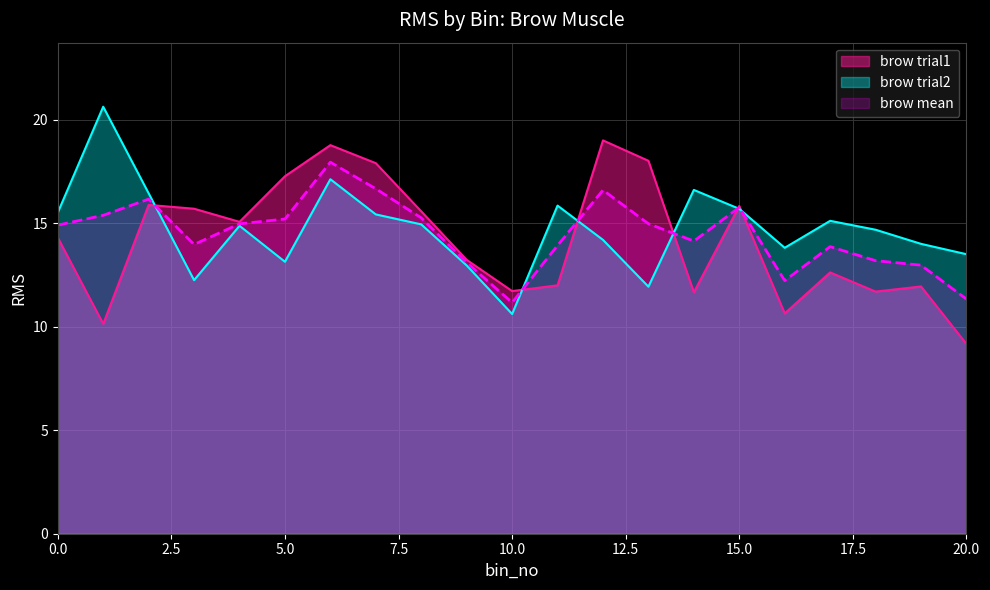

Does the chart have visible grid lines?

Yes